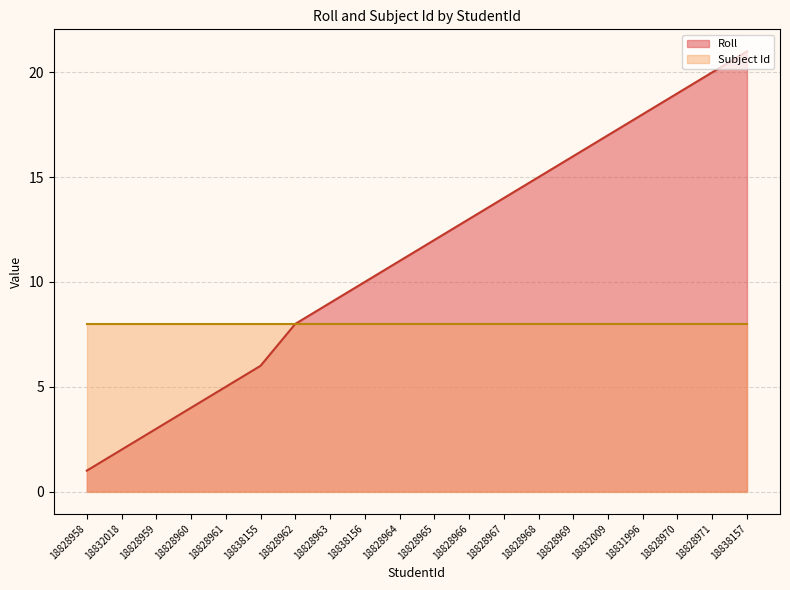

True or false: the data shows 23 at 18832009.

False